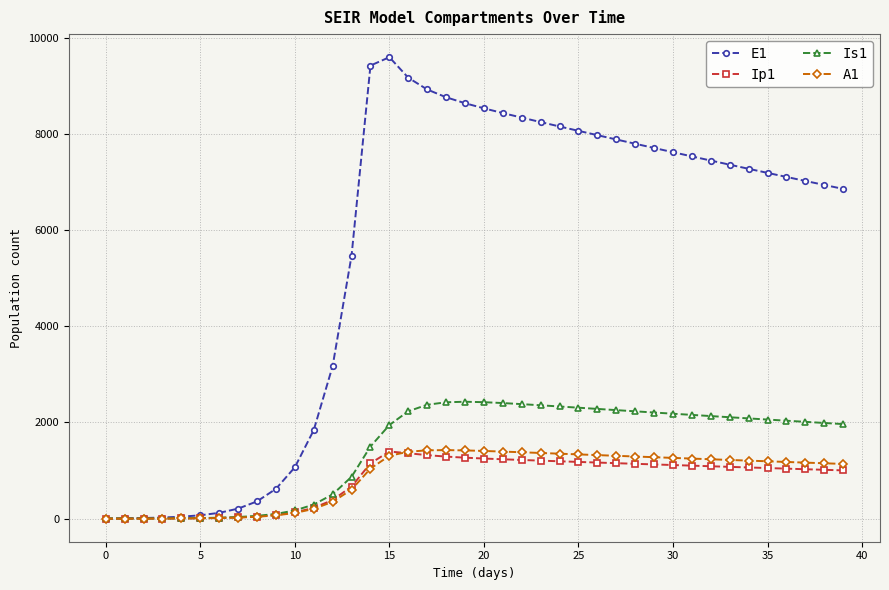

True or false: E1 has more than 0 interior local peaks.

True